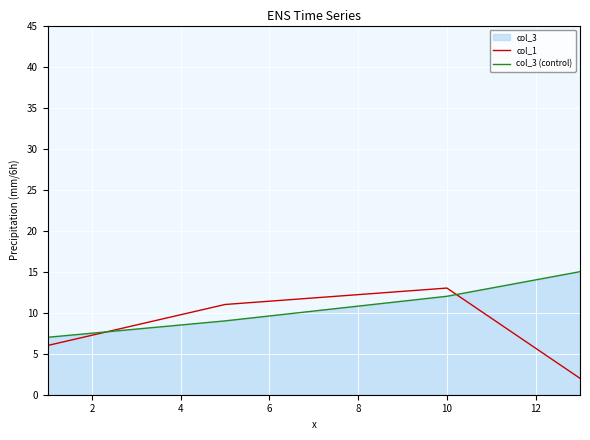

Which series has the largest total across all categories?

col_3 (control)